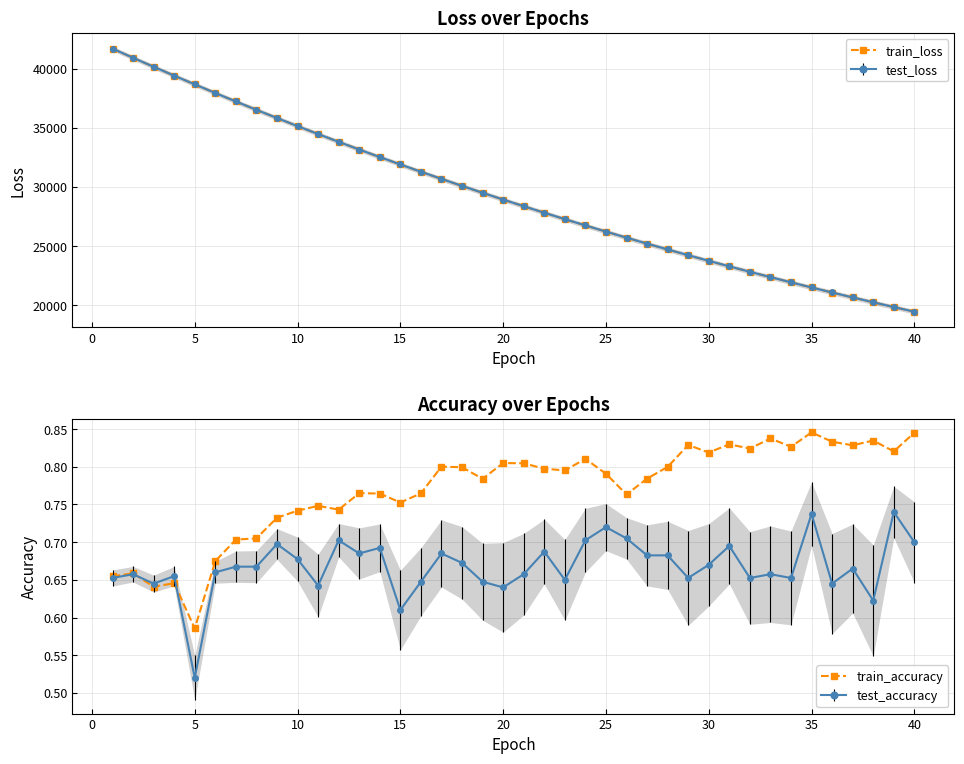

Which series has the largest total across all categories?

train_loss